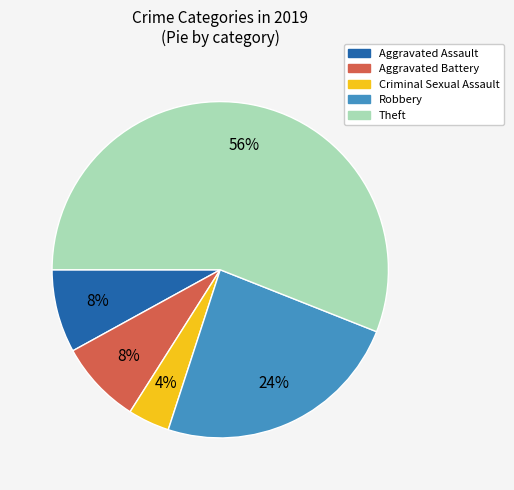

Does Criminal Sexual Assault represent more than half of the total?

No